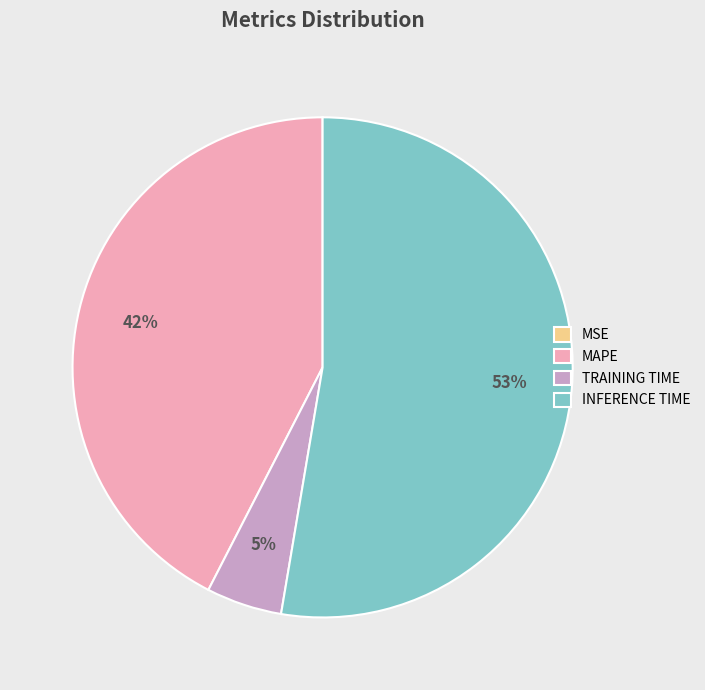

Does INFERENCE TIME account for over 50% of the chart?

Yes